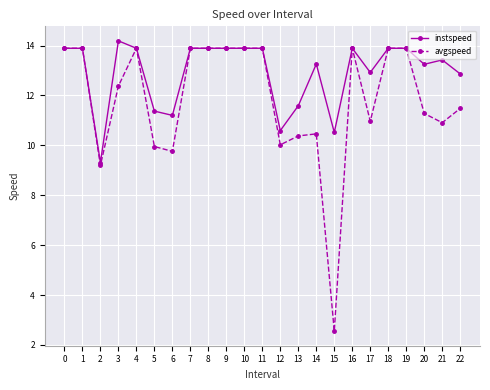

The value of instspeed at 21 is 6.8. True or false?

False